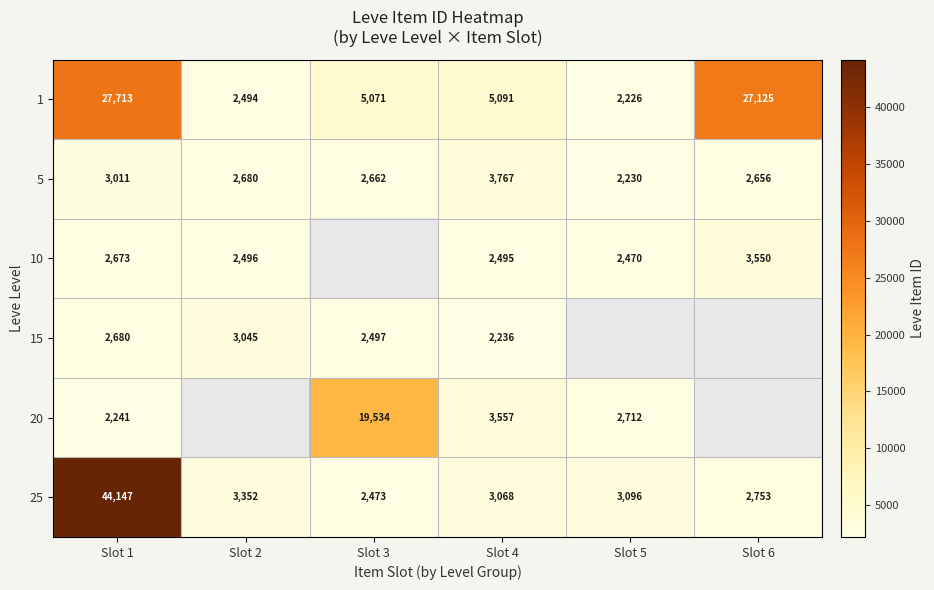

Where is 5 nearest to the value 2998?

Slot 1